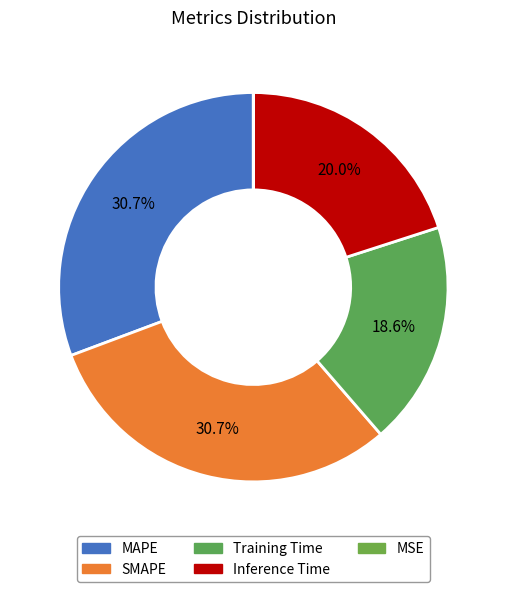

How many slices are in this pie chart?

5